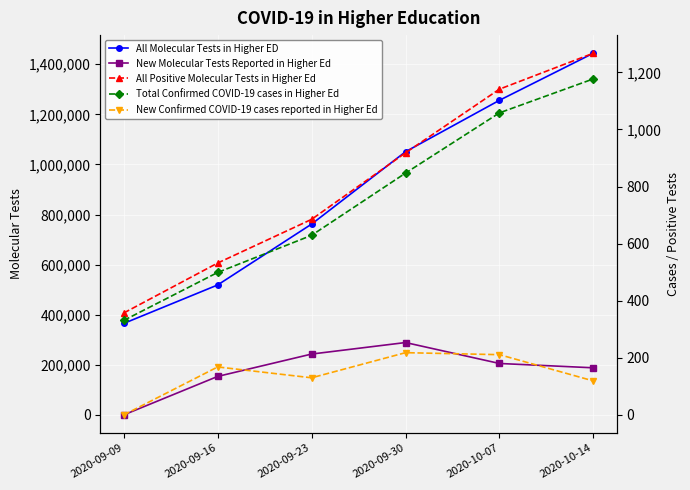

True or false: New Molecular Tests Reported in Higher Ed has more than 2 interior local peaks.

False